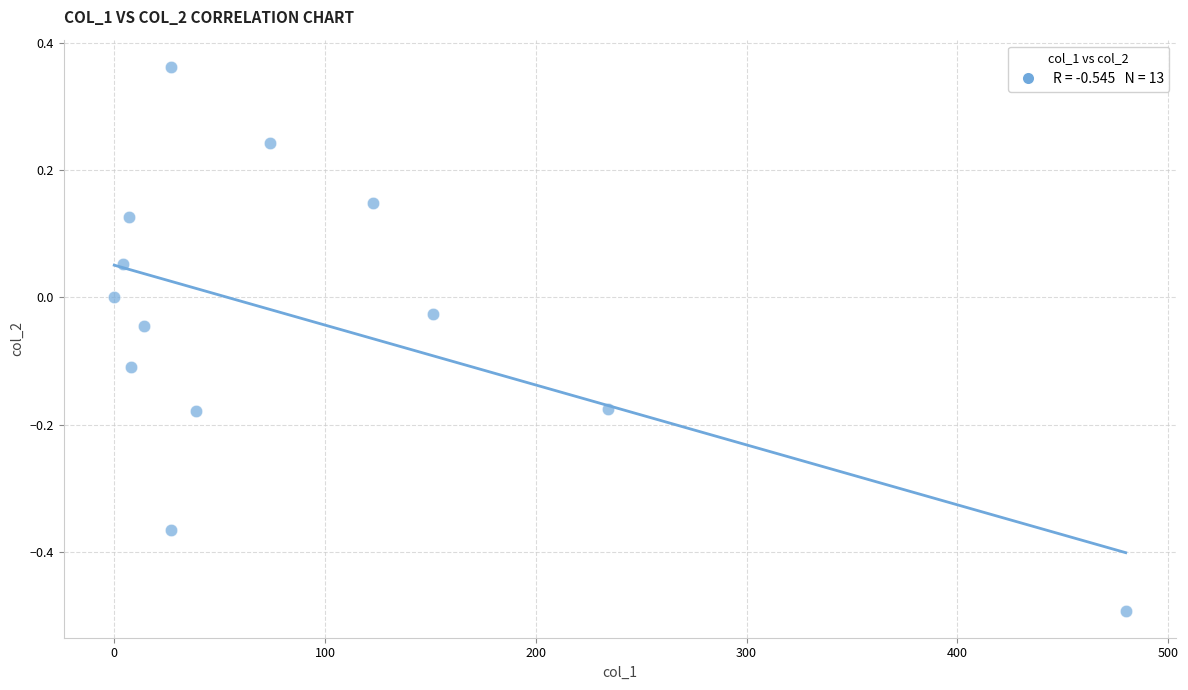

What is the range of X values (max minus min)?

479.9